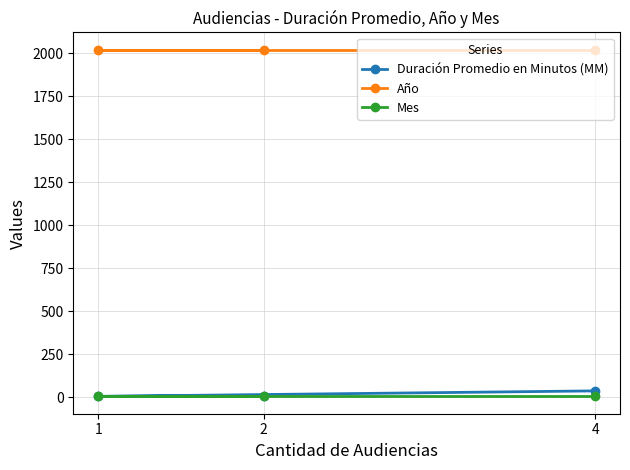

What is the lowest value of the Año series?

2021